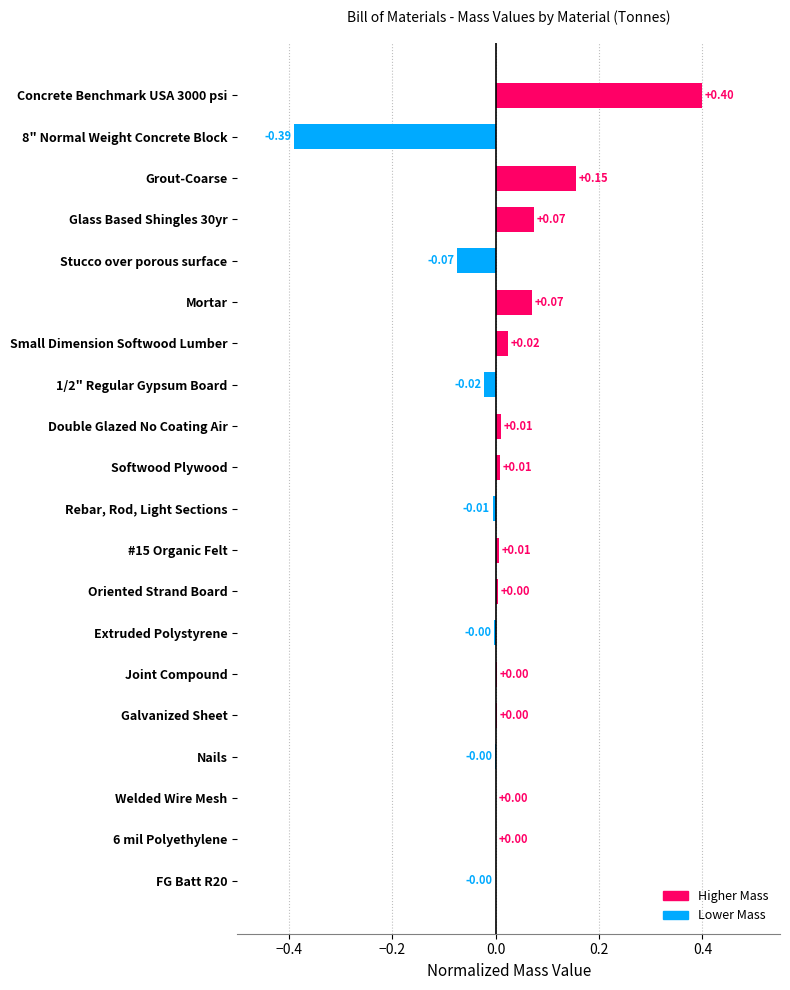

Are the bars horizontal?

Yes